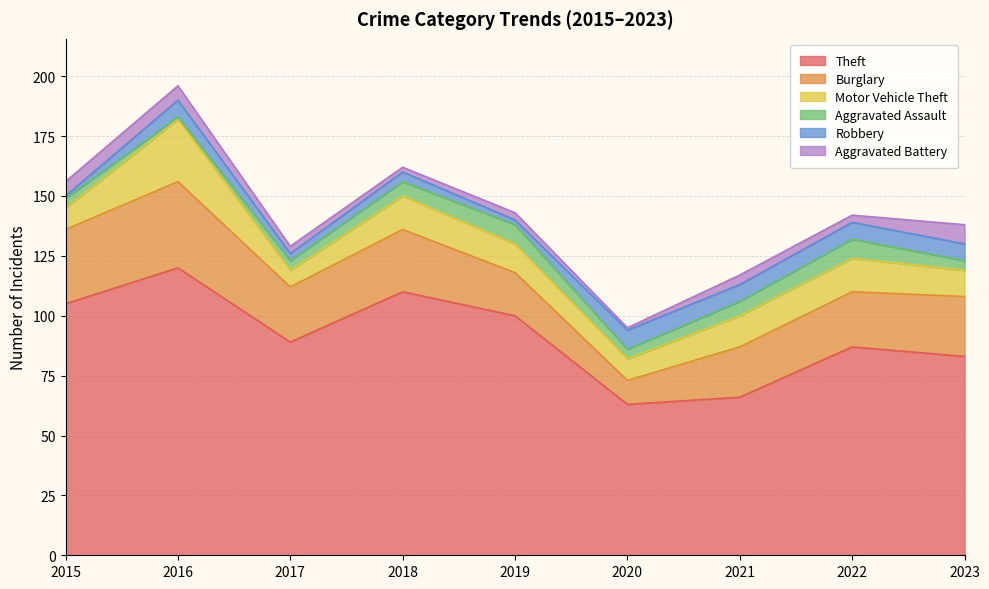

At which label is Theft closest to 91?

2017